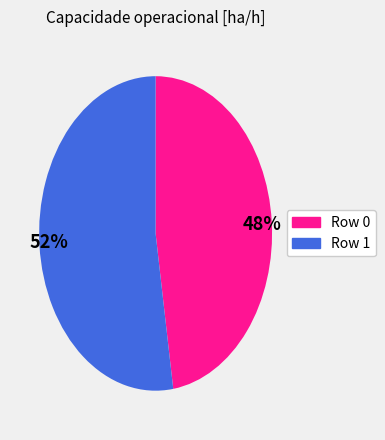

Does 52% represent more than half of the total?

Yes